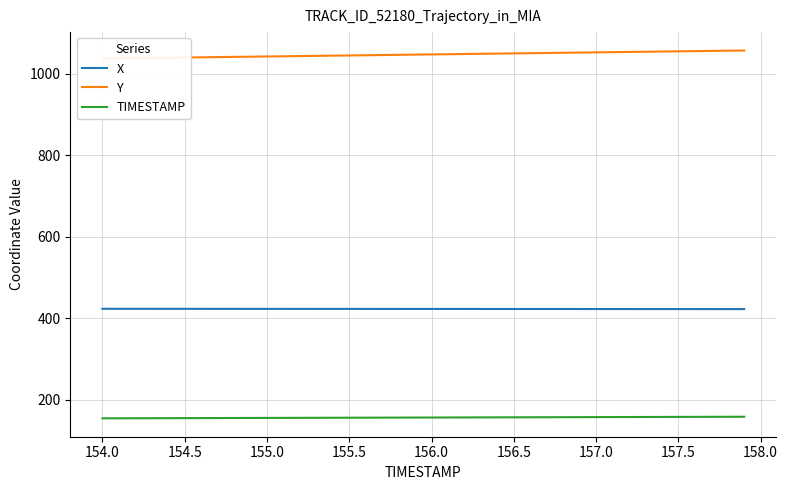

Reading right to left, transcribe all the data shown in this chart.

X: 422.1	422.2	422.2	422.2	422.2	422.2	422.3	422.3	422.3	422.3	422.3	422.4	422.4	422.4	422.4	422.4	422.5	422.5	422.5	422.5	422.5	422.6	422.6	422.6	422.6	422.6	422.7	422.7	422.7	422.7	422.7	422.8	422.8	422.8	422.8	422.8	422.8	422.9	422.9	422.9
Y: 1057.0	1056.5	1056.0	1055.5	1055.0	1054.5	1054.0	1053.5	1052.9	1052.4	1051.9	1051.4	1050.9	1050.4	1049.9	1049.4	1048.9	1048.4	1047.9	1047.4	1046.9	1046.3	1045.8	1045.3	1044.8	1044.3	1043.8	1043.3	1042.8	1042.3	1041.8	1041.3	1040.8	1040.3	1039.8	1039.3	1038.8	1038.2	1037.7	1037.2
TIMESTAMP: 157.9	157.8	157.7	157.6	157.5	157.4	157.3	157.2	157.1	157.0	156.9	156.8	156.7	156.6	156.5	156.4	156.3	156.2	156.1	156.0	155.9	155.8	155.7	155.6	155.5	155.4	155.3	155.2	155.1	155.0	154.9	154.8	154.7	154.6	154.5	154.4	154.3	154.2	154.1	154.0